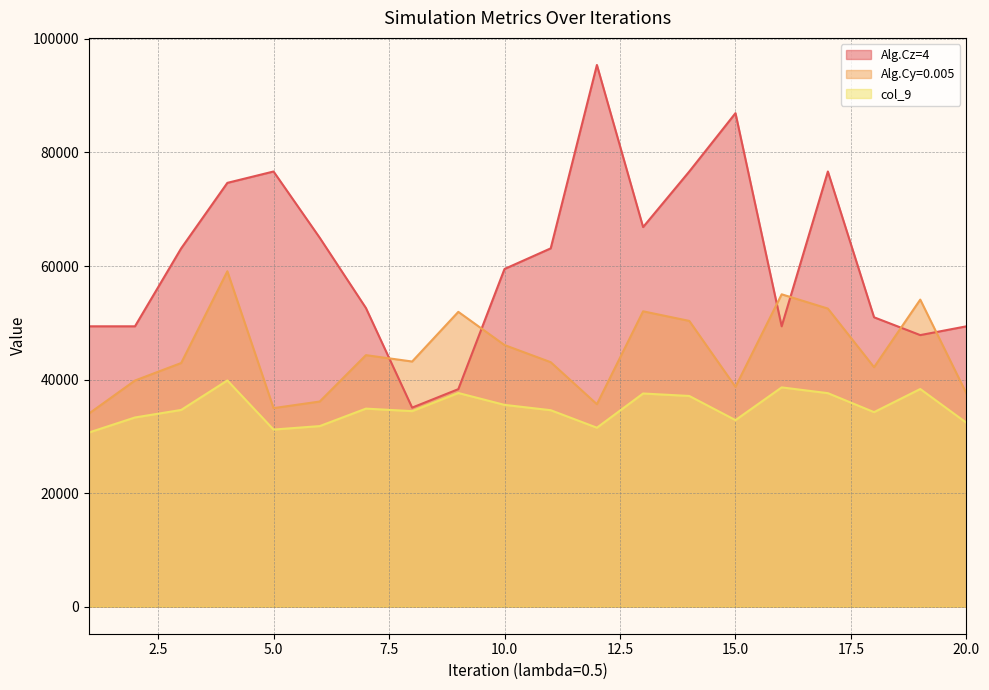

Rank the series at 11 from lowest to highest value.

col_9, Alg.Cy=0.005, Alg.Cz=4